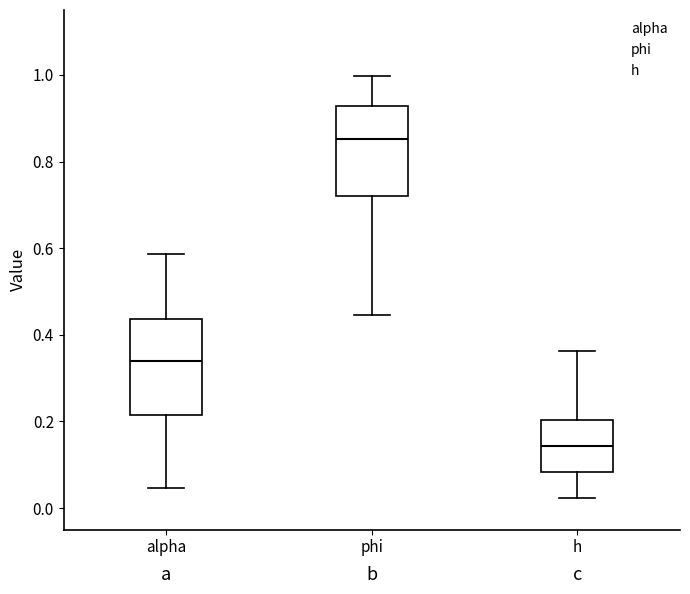

Where does the upper whisker of the box for alpha end on the y-axis? The values are not printed on the chart, so give them approximately, as read against the axis.

0.58